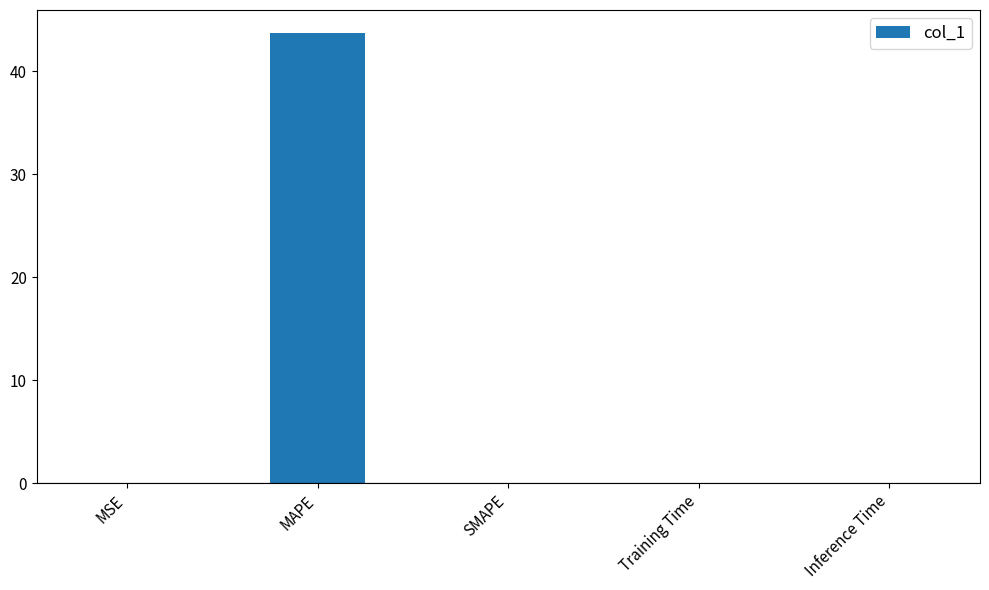

What is the difference between the values at Inference Time and MAPE?

43.8